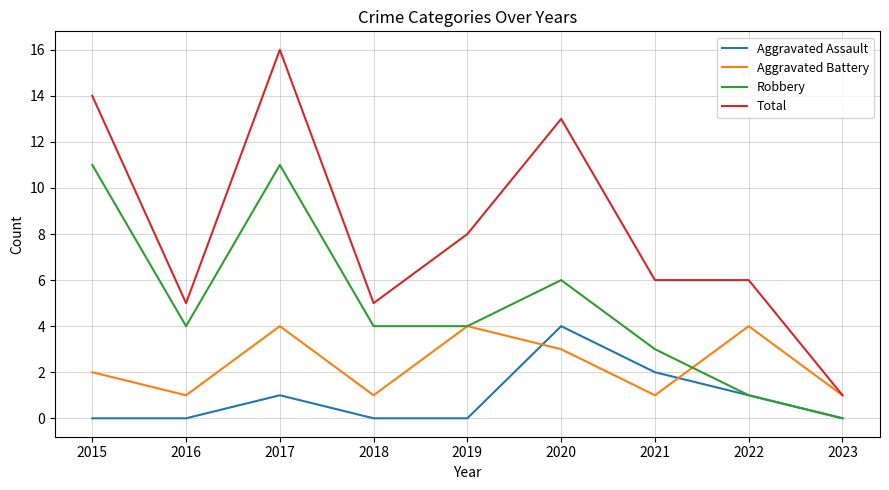

At how many categories does at least one series exceed 3?

8